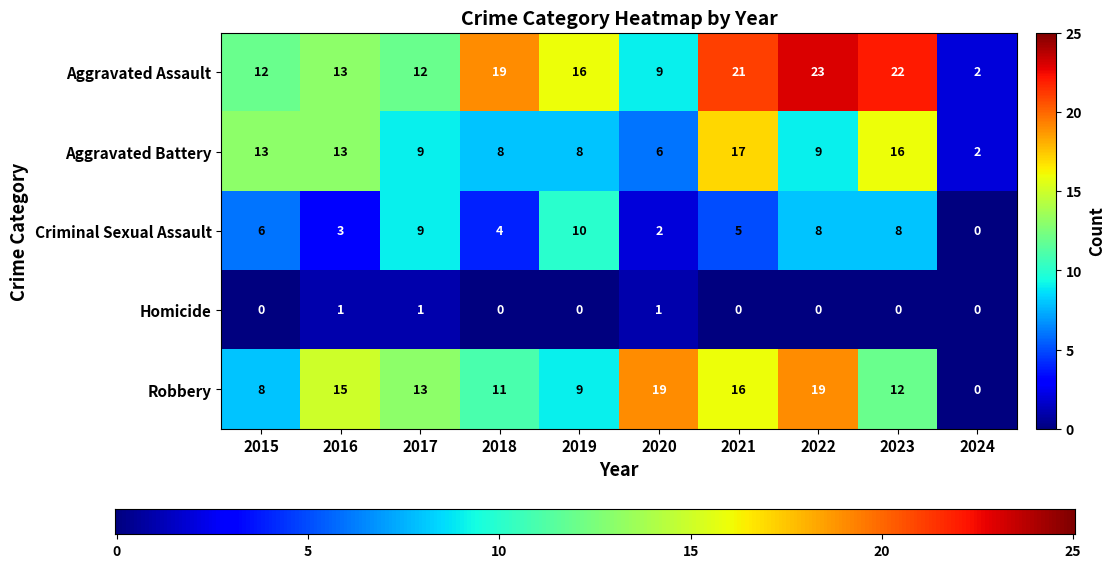

Between 2016 and 2020, which series saw the biggest shift?

Aggravated Battery